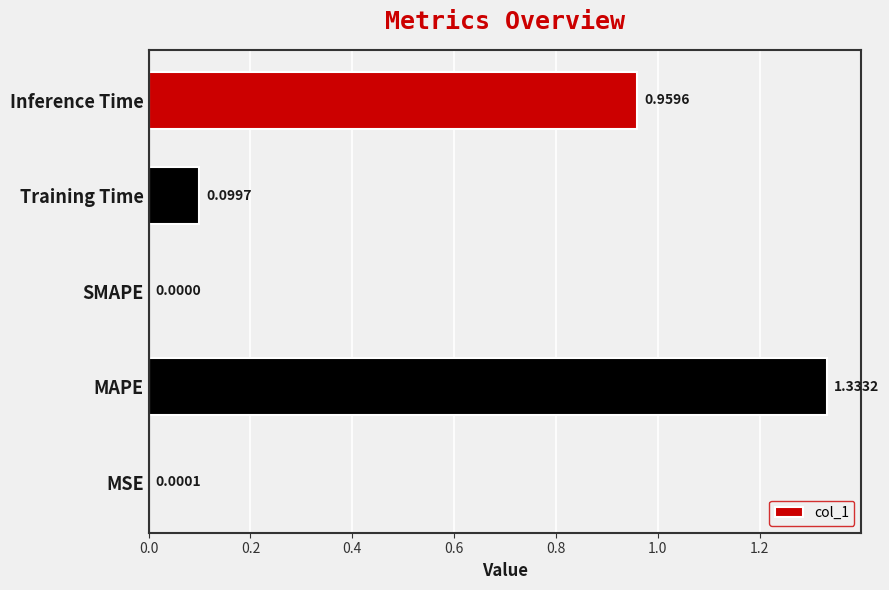

What is the sum of all values?

2.4